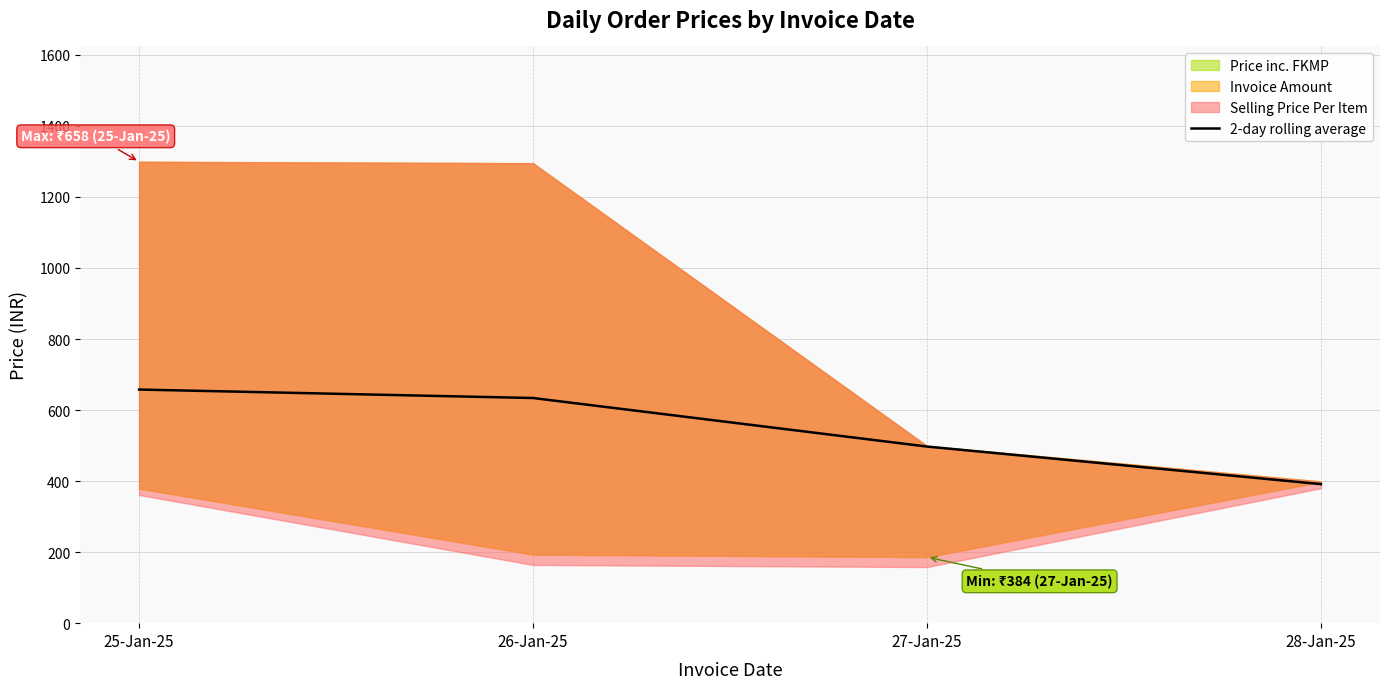

What is the ratio of the value at 26-Jan-25 to the value at 27-Jan-25?

1.3